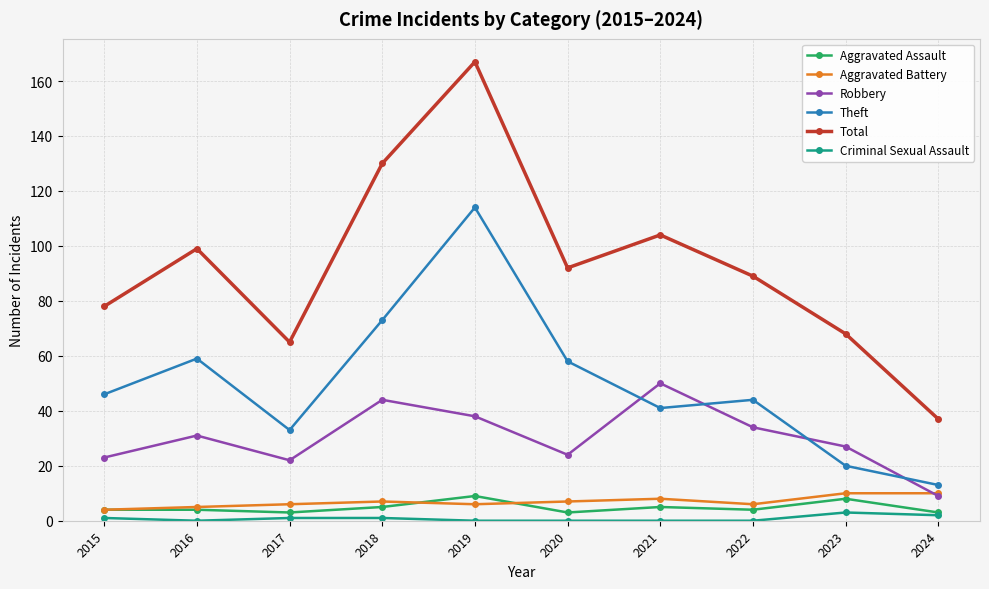

What is the highest value of the Robbery series?

50